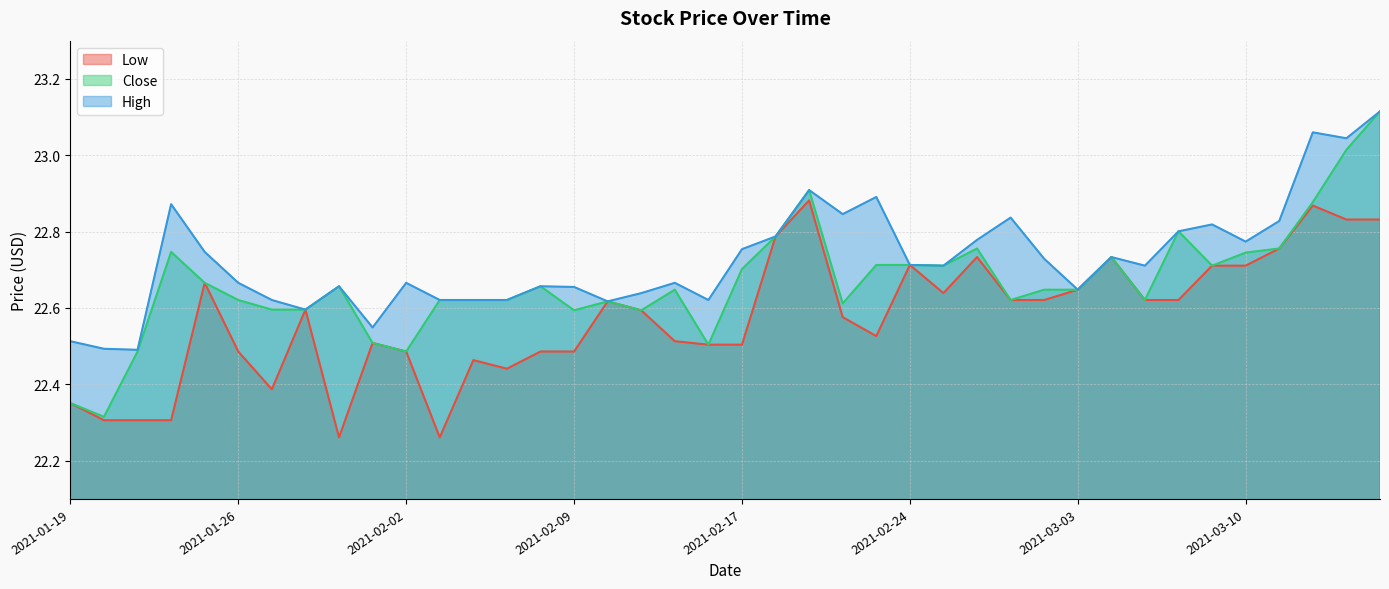

What is the difference between the maximum and minimum values in the High series?

0.6